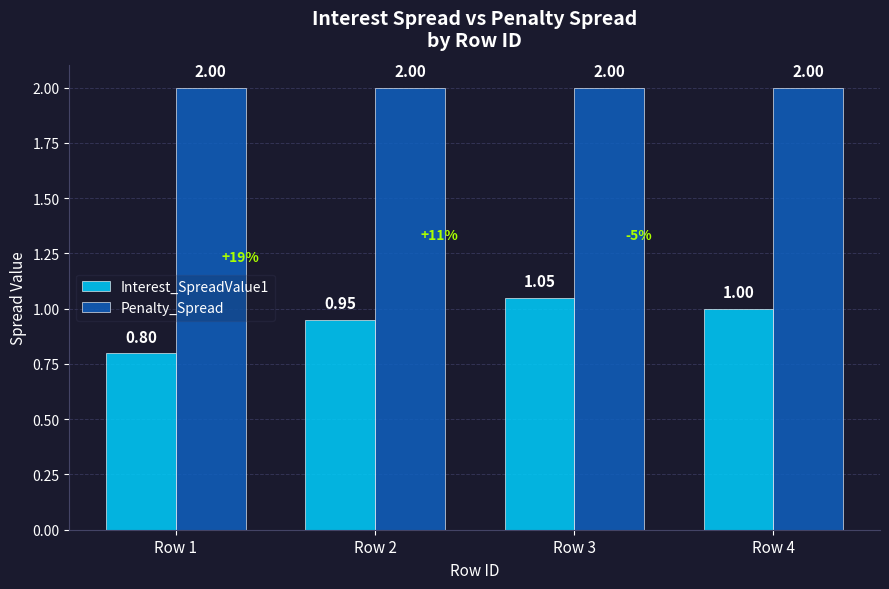

How many groups of bars are there?

4